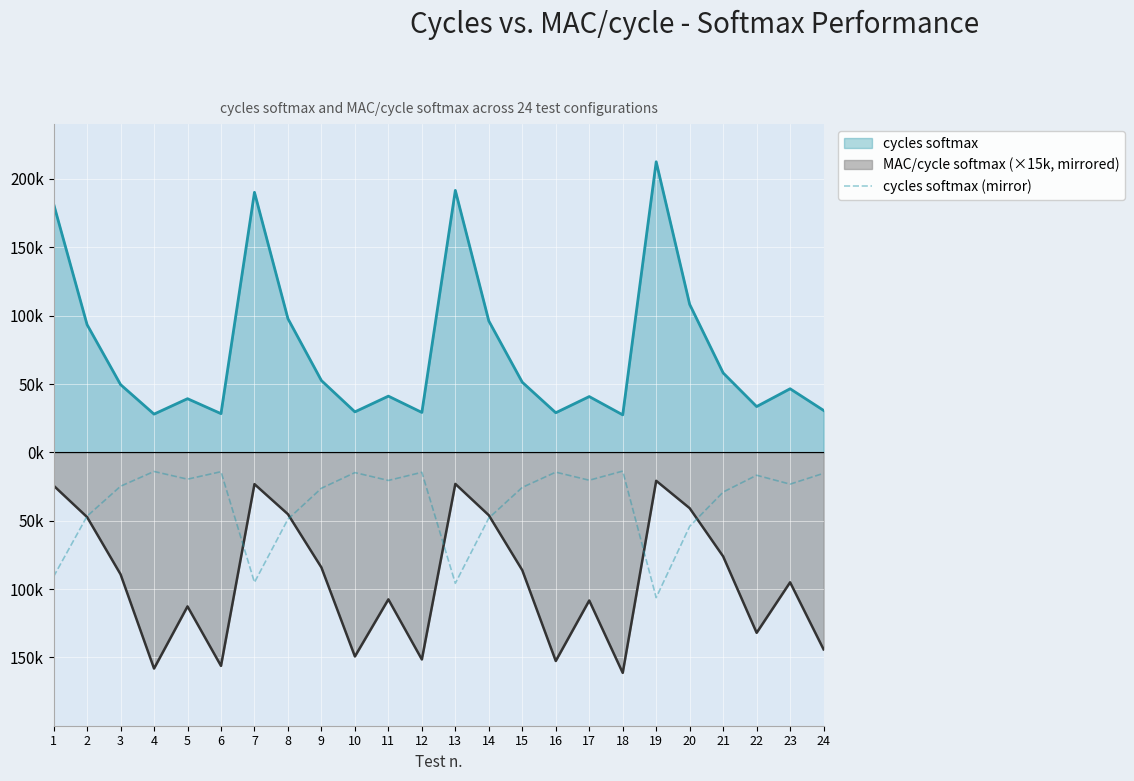

What are all the series names shown in the legend?

cycles softmax, MAC/cycle softmax (×15k, mirrored), cycles softmax (mirror)